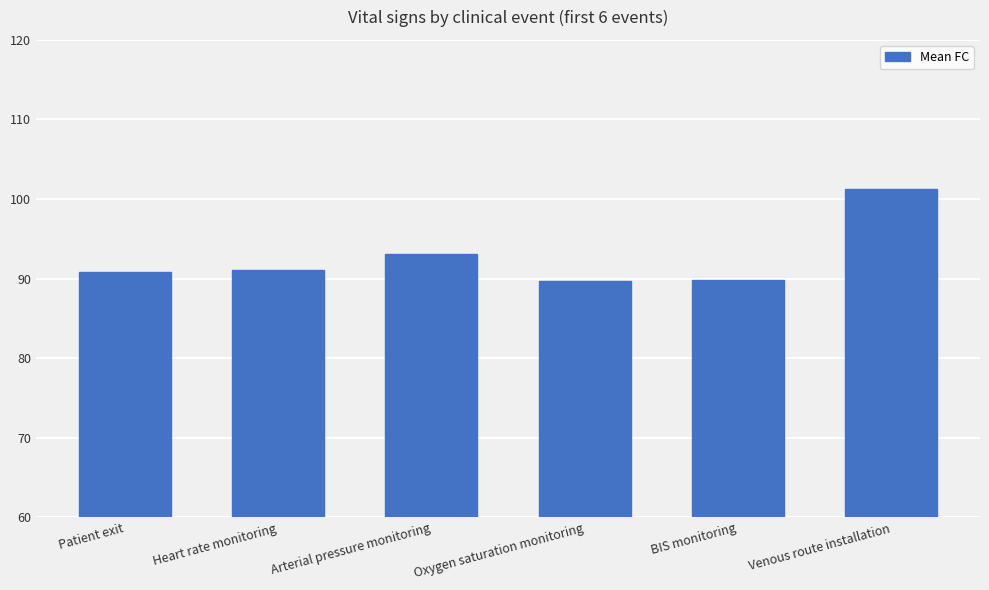

What is the greatest value displayed?

101.3